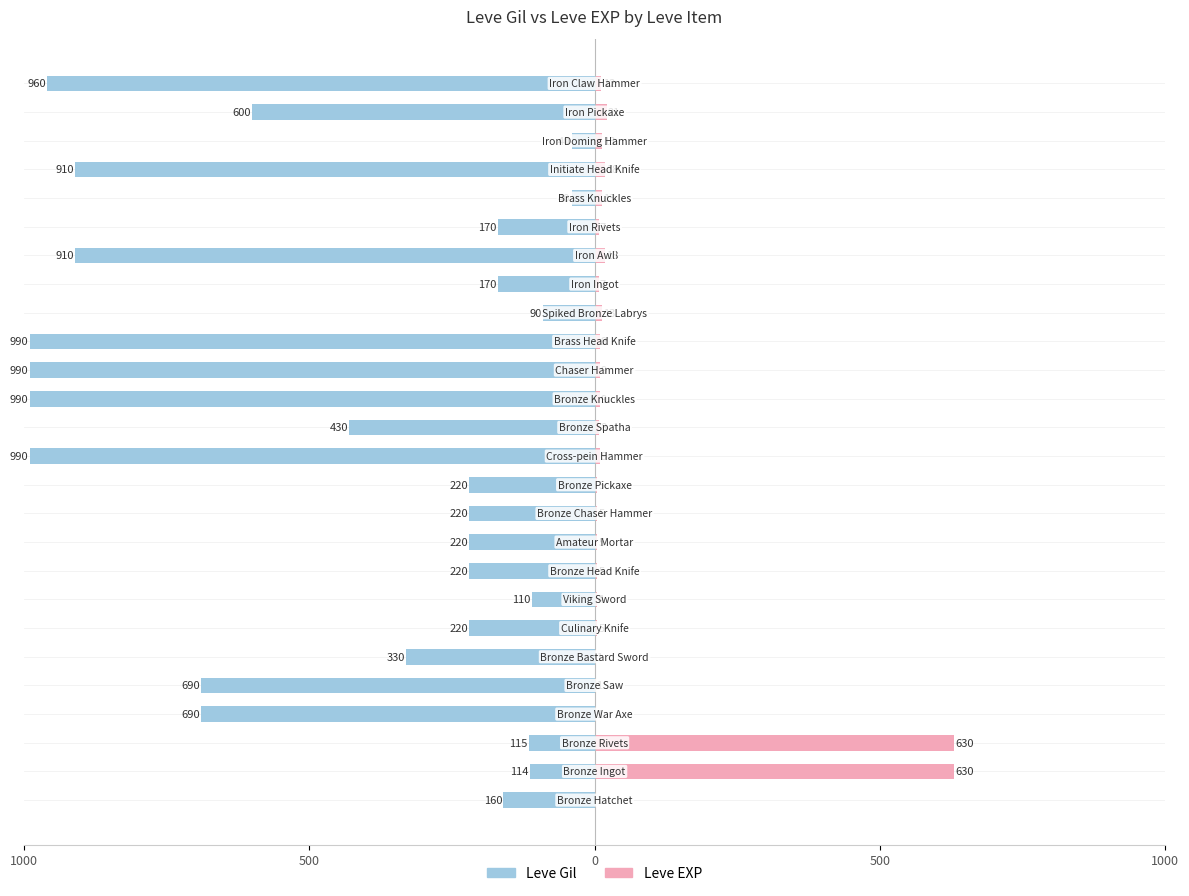

Are the bars grouped side by side (vs. stacked)?

Yes